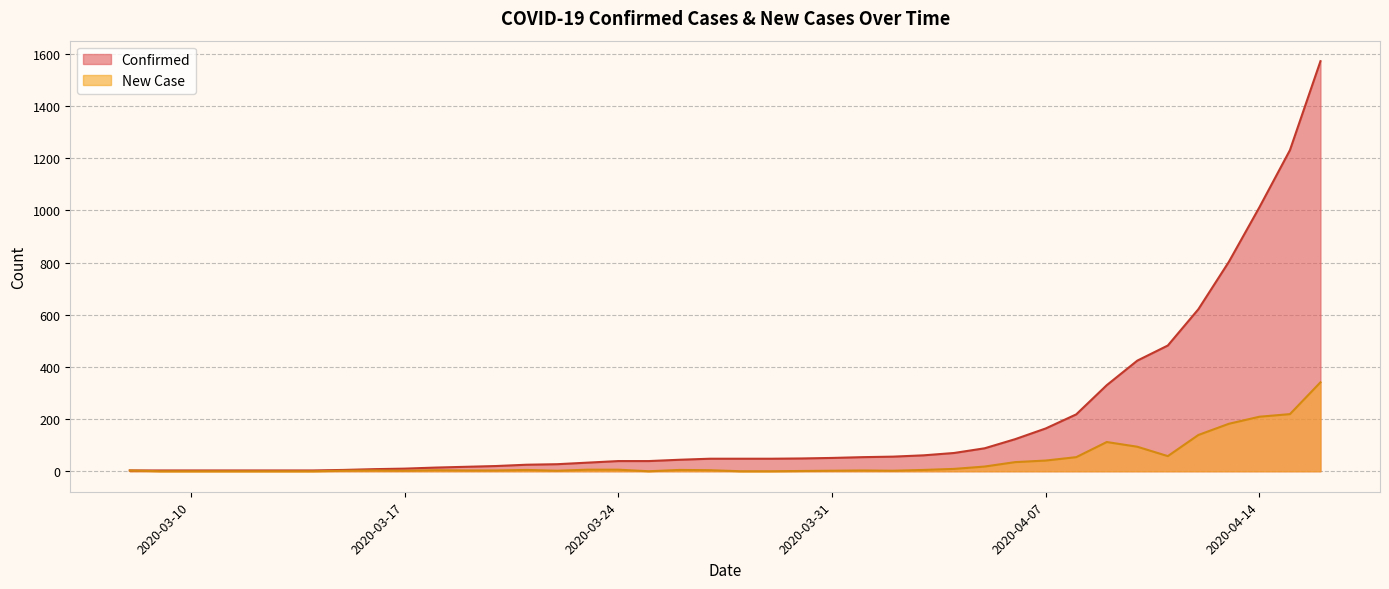

The value of New Case at 2020-03-16 is 4. True or false?

False